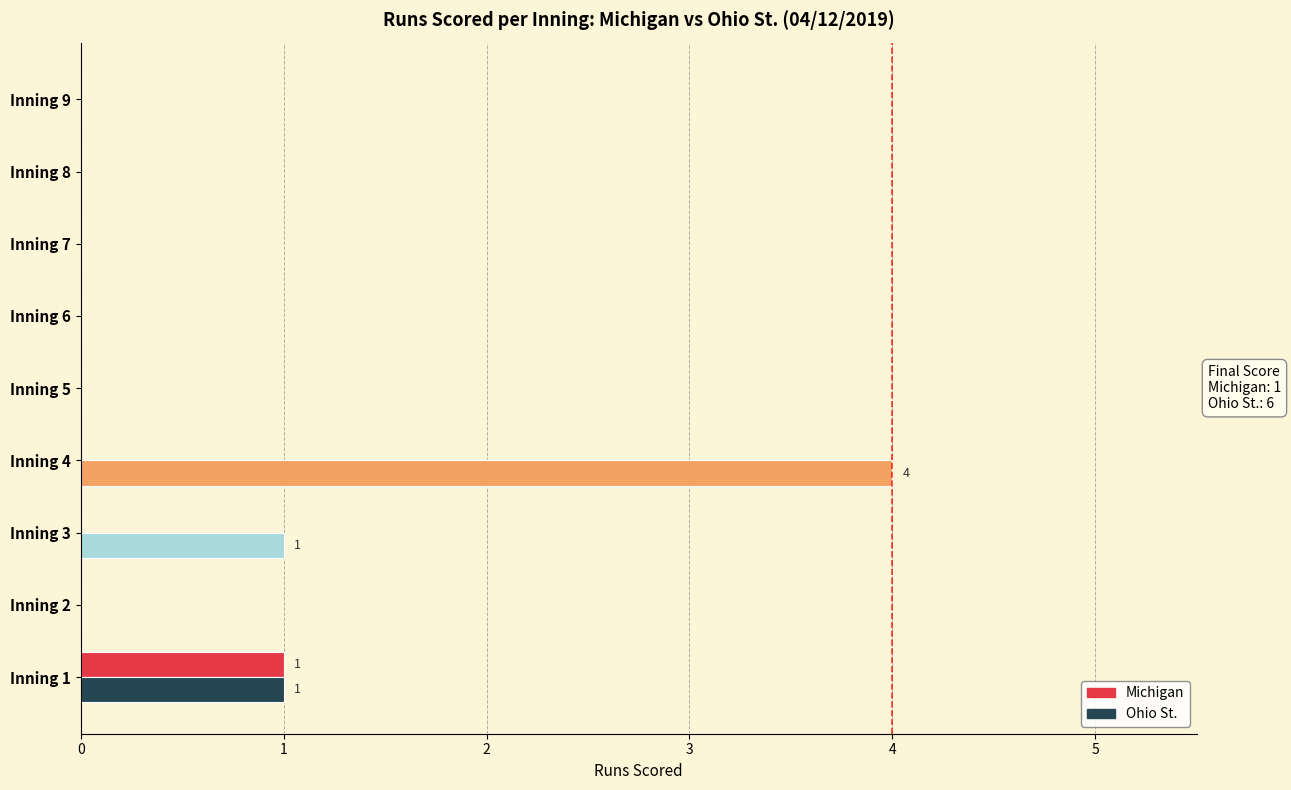

How many positive values does the Ohio St. series have?

3